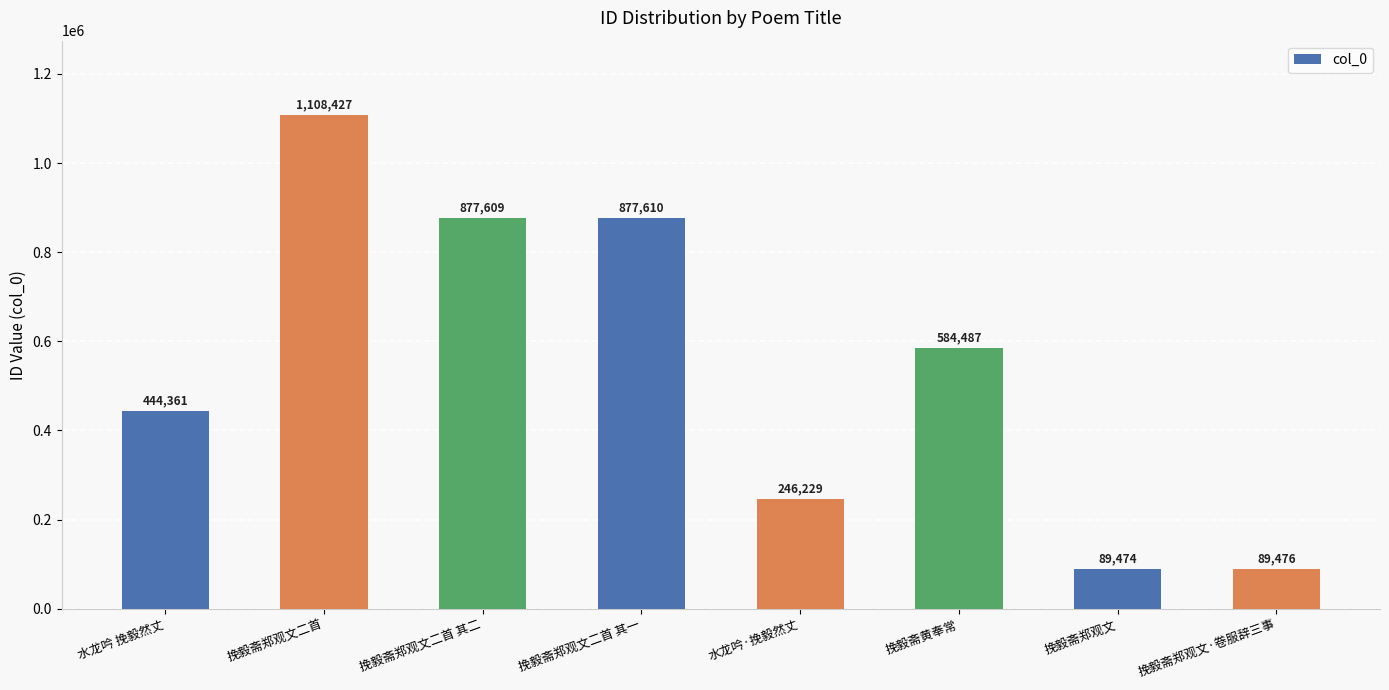

Reading right to left, what are all the values shown in this chart?

89476	89474	584487	246229	877610	877609	1108427	444361